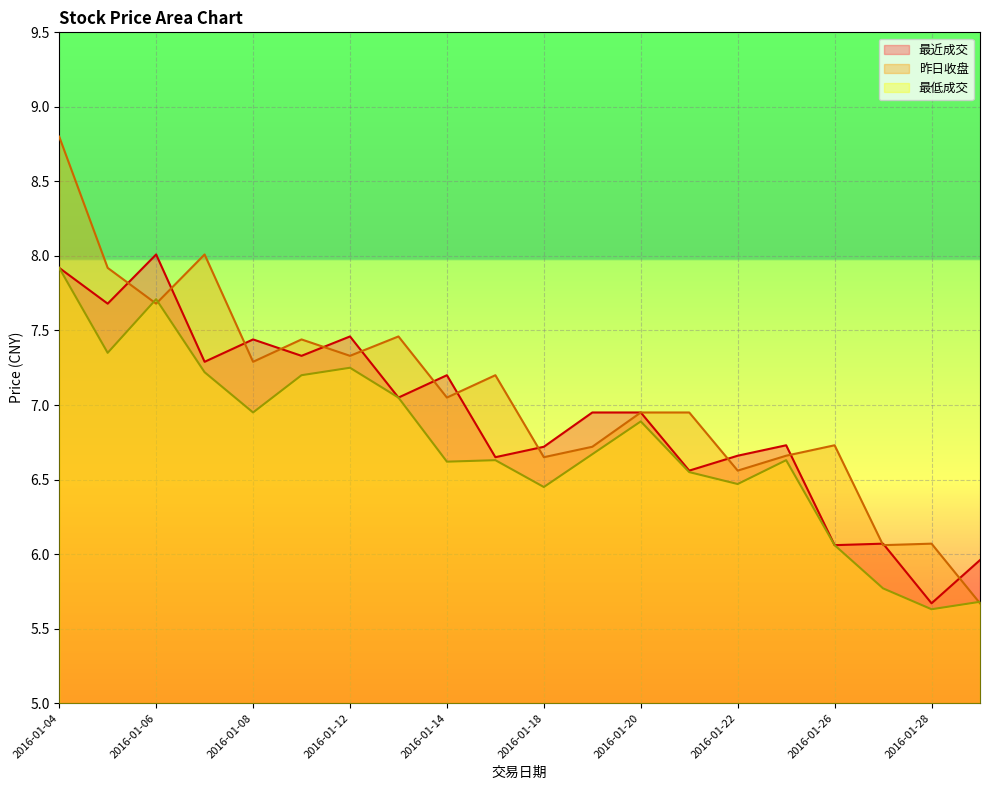

What is the sum of all 最近成交 values?

138.4